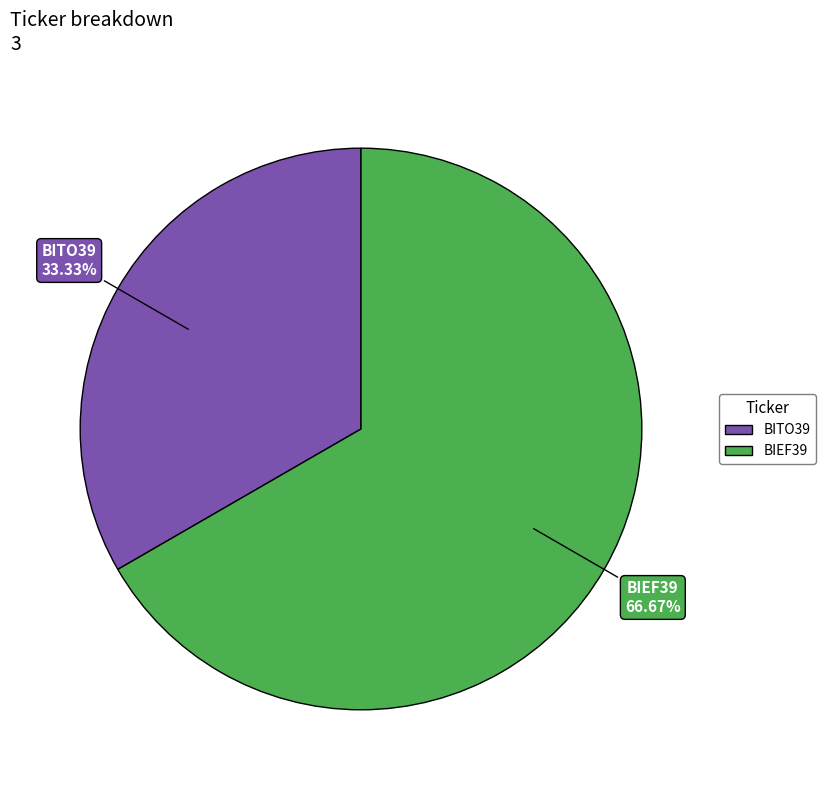

What percentage do BITO39 and BIEF39 together represent?

100.0%